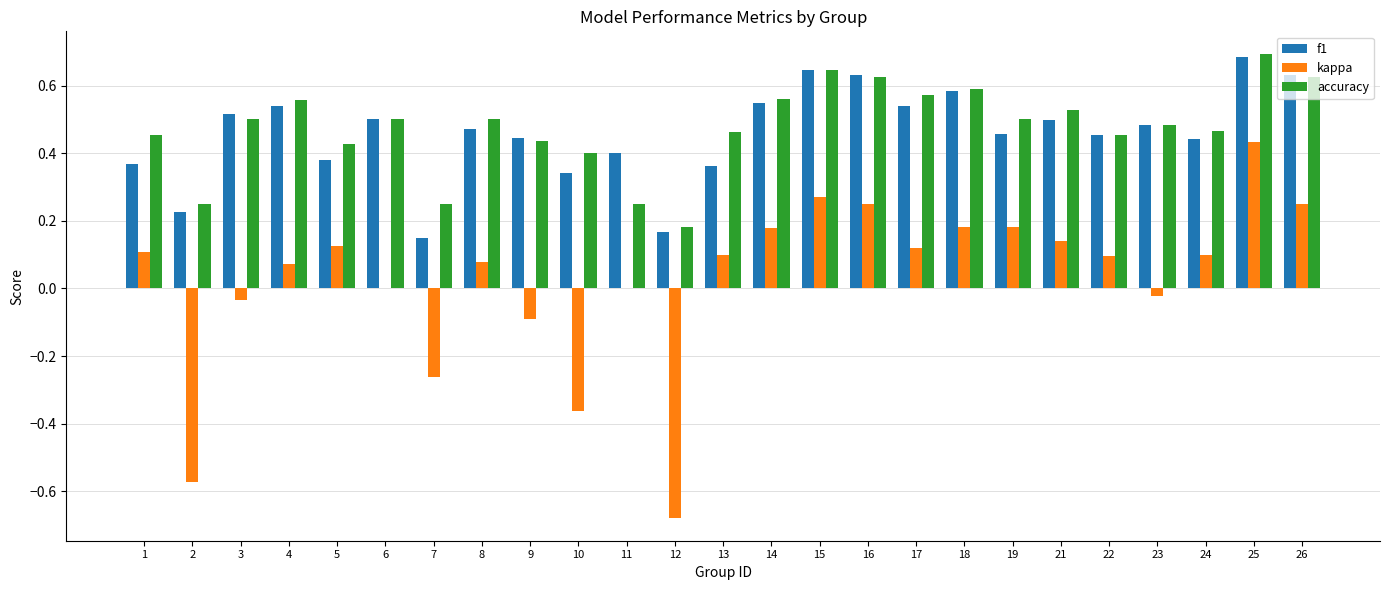

Which category has the highest value in the kappa series?

25